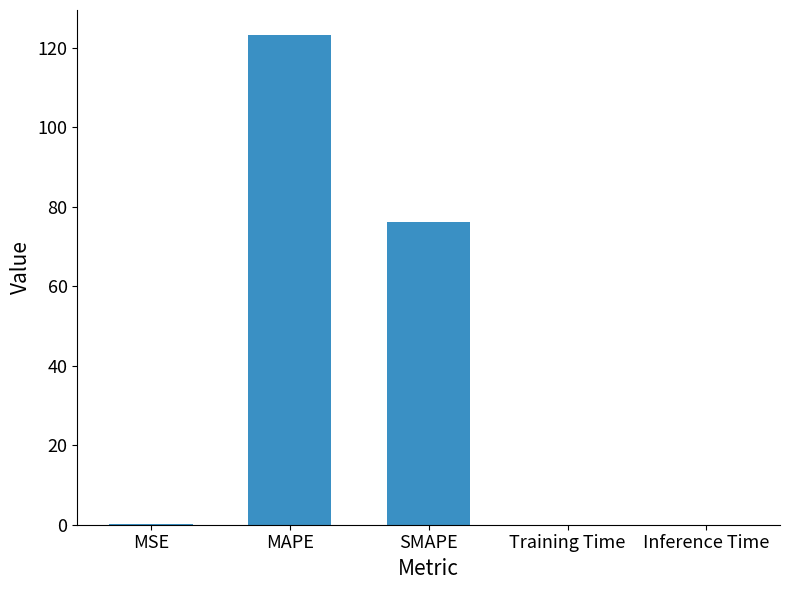

True or false: the data shows 0.0 at Inference Time.

True